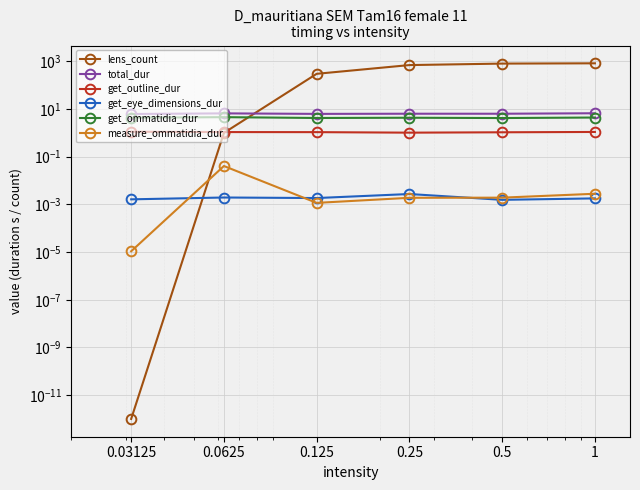

True or false: total_dur and get_eye_dimensions_dur intersect in this chart.

False